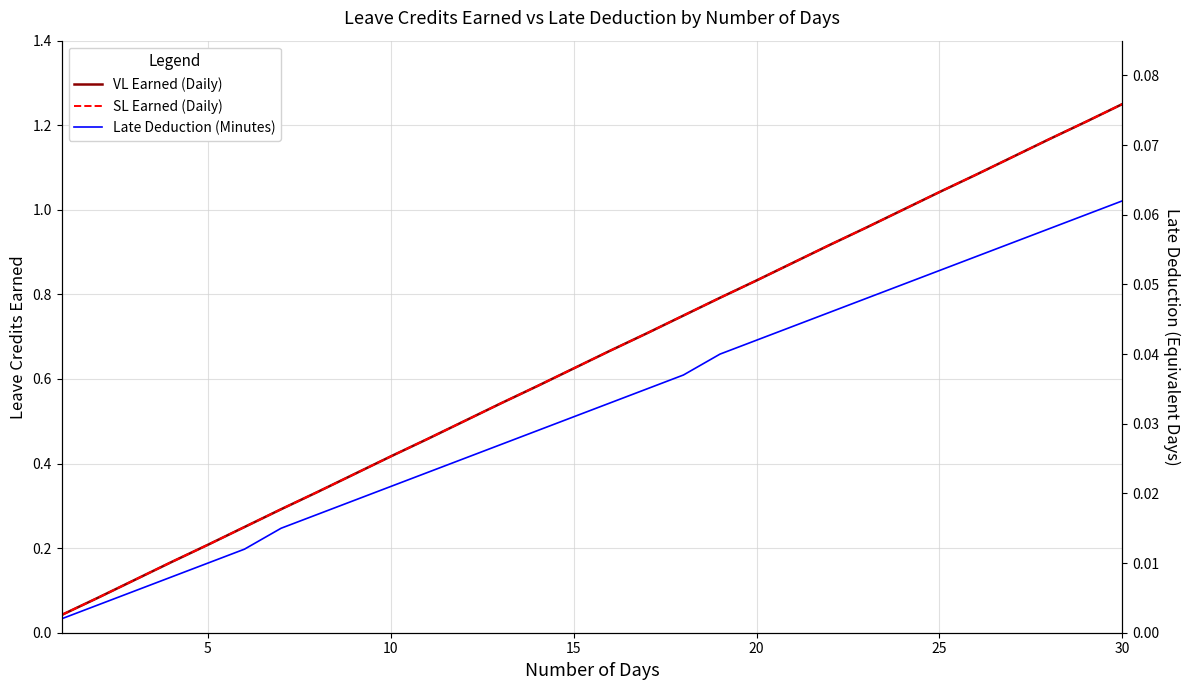

Is the value of VL Earned (Daily) at 20 greater than the value of SL Earned (Daily) at 12?

No